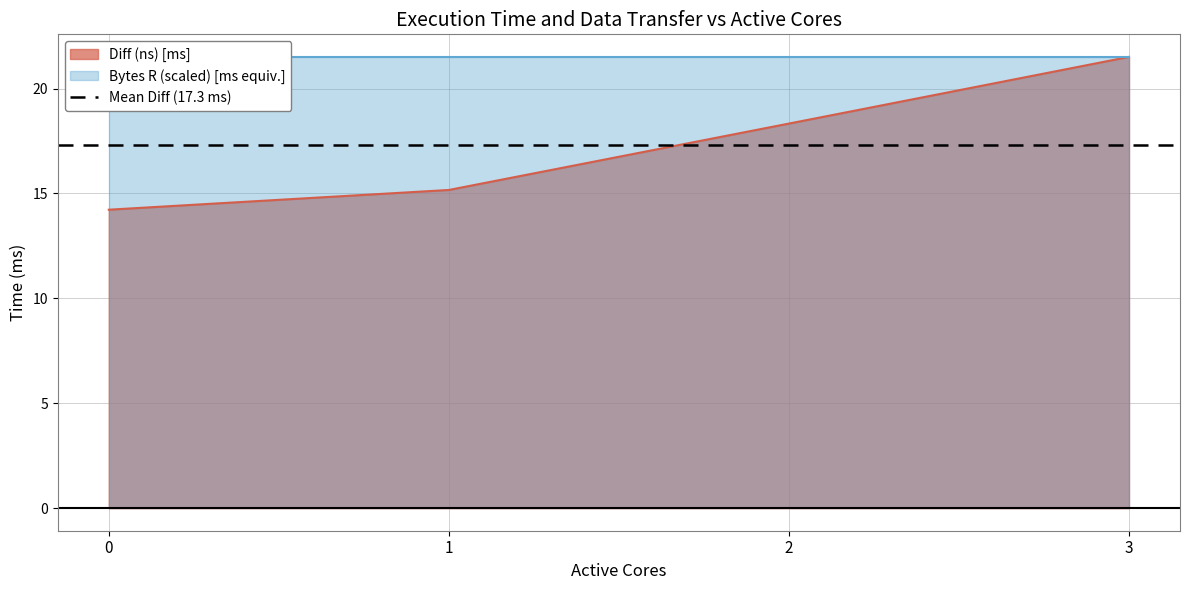

What is the approximate value at 2?

18.3